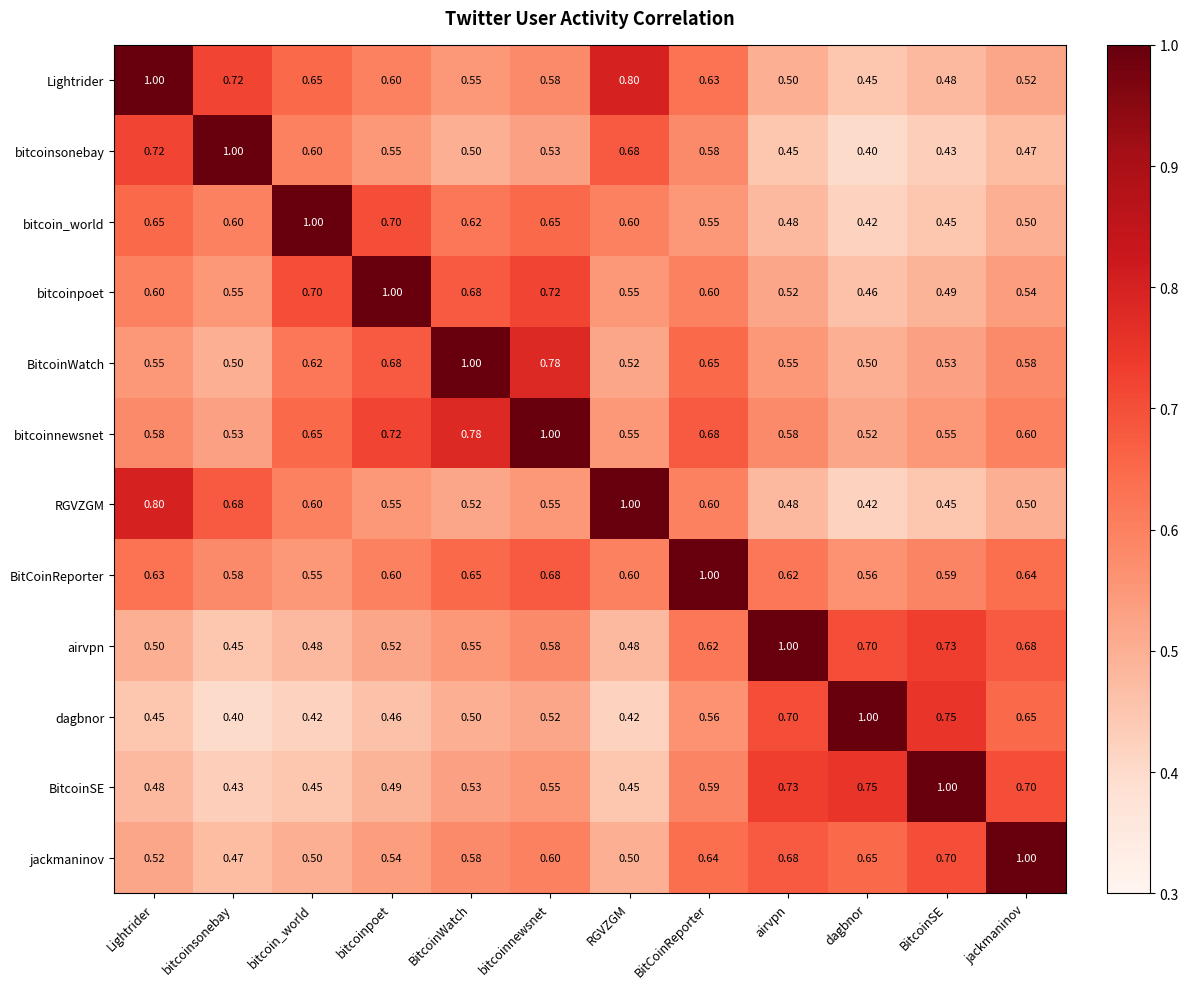

Which category has the highest value in the bitcoinpoet series?

bitcoinpoet